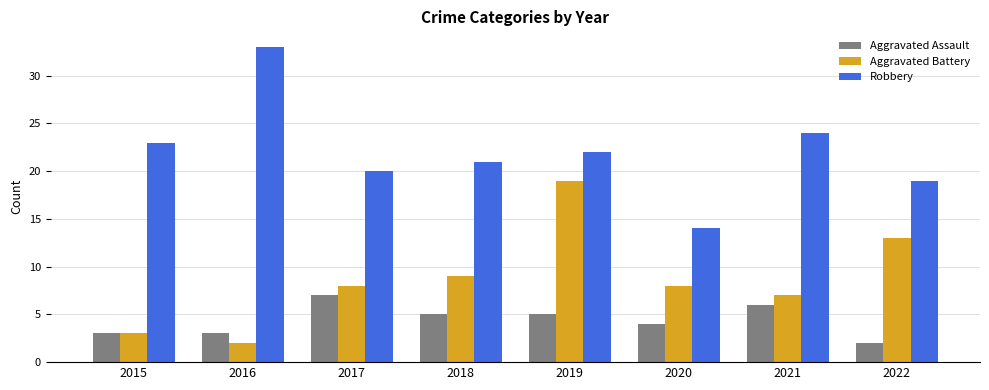

What is the difference between the Robbery values at 2017 and 2019?

2